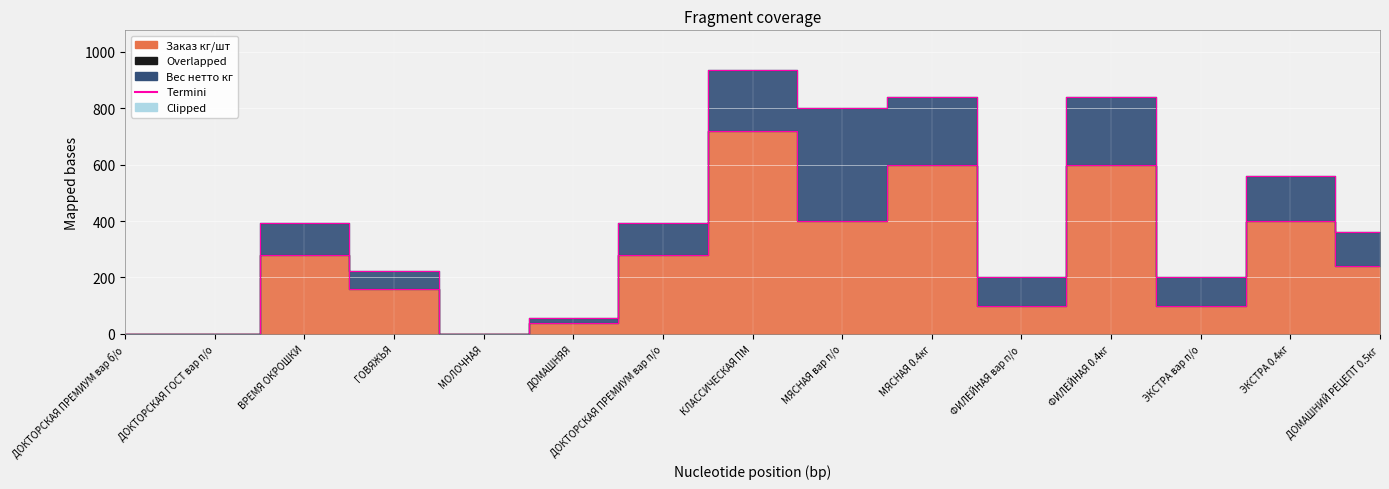

What is the approximate value of Termini_Вес нетто кг at ДОМАШНИЙ РЕЦЕПТ 0.5кг, to the nearest 50?

350